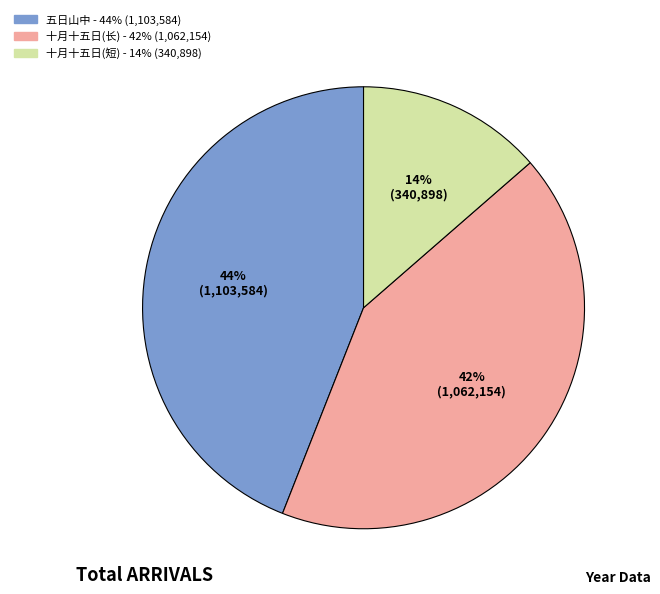

To the nearest percent, what is the difference between the largest and smallest slice percentages?

30%